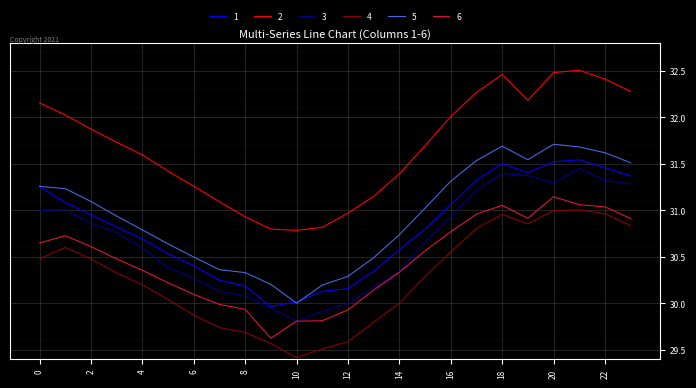

What is the lowest value of the 6 series?

29.6